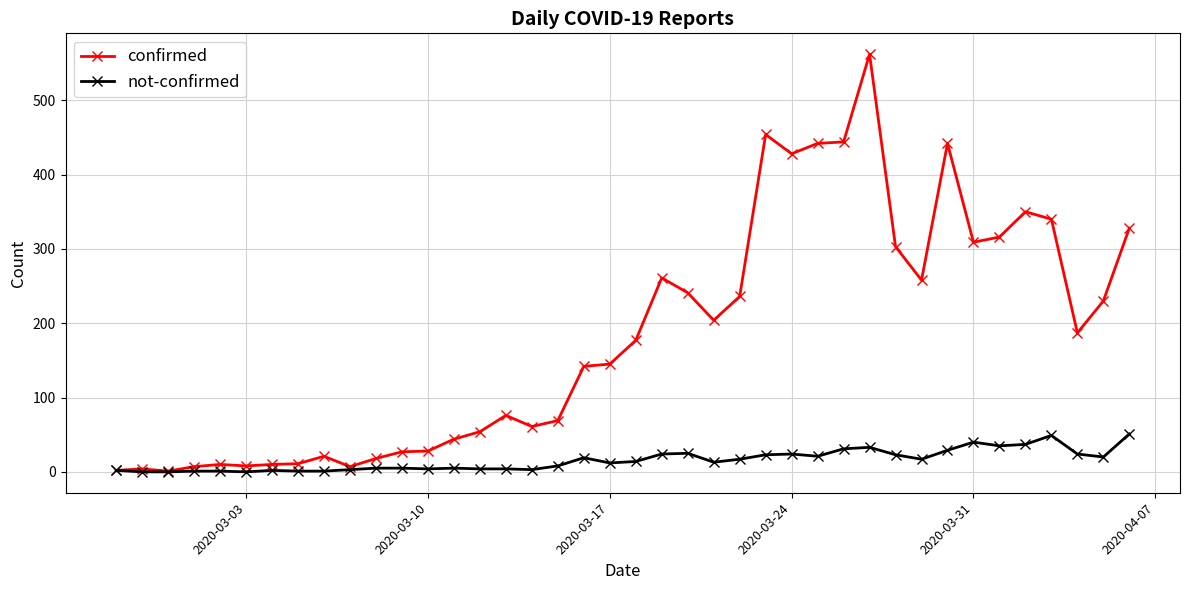

Which series has the largest total across all categories?

confirmed